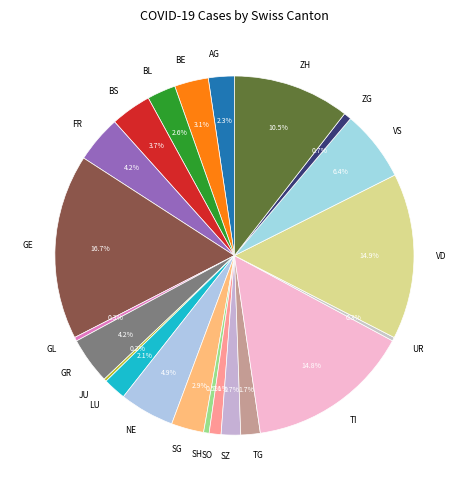

Which slice is the largest?

GE